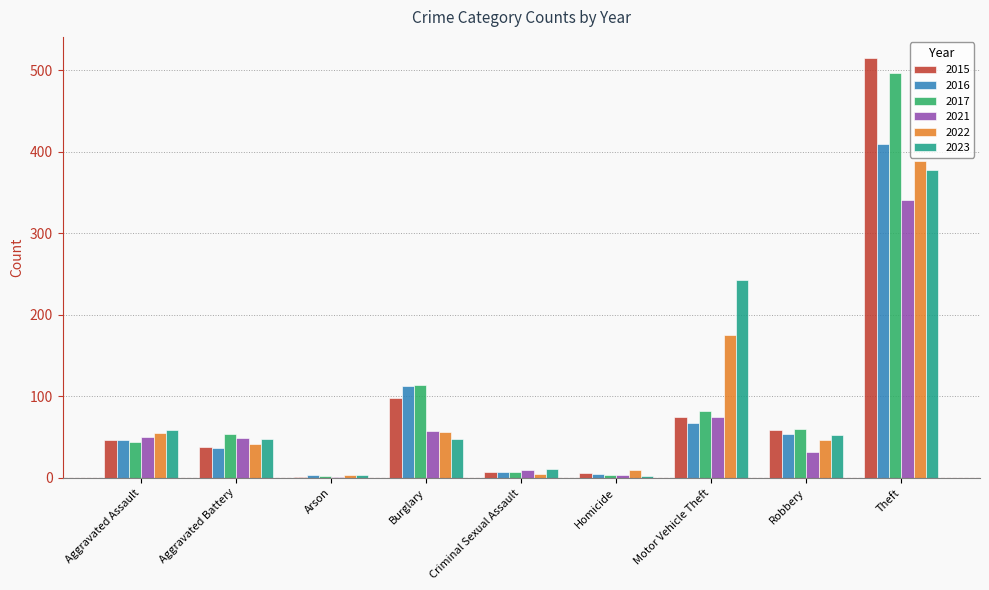

Which series changed the most between Aggravated Battery and Arson?

2017